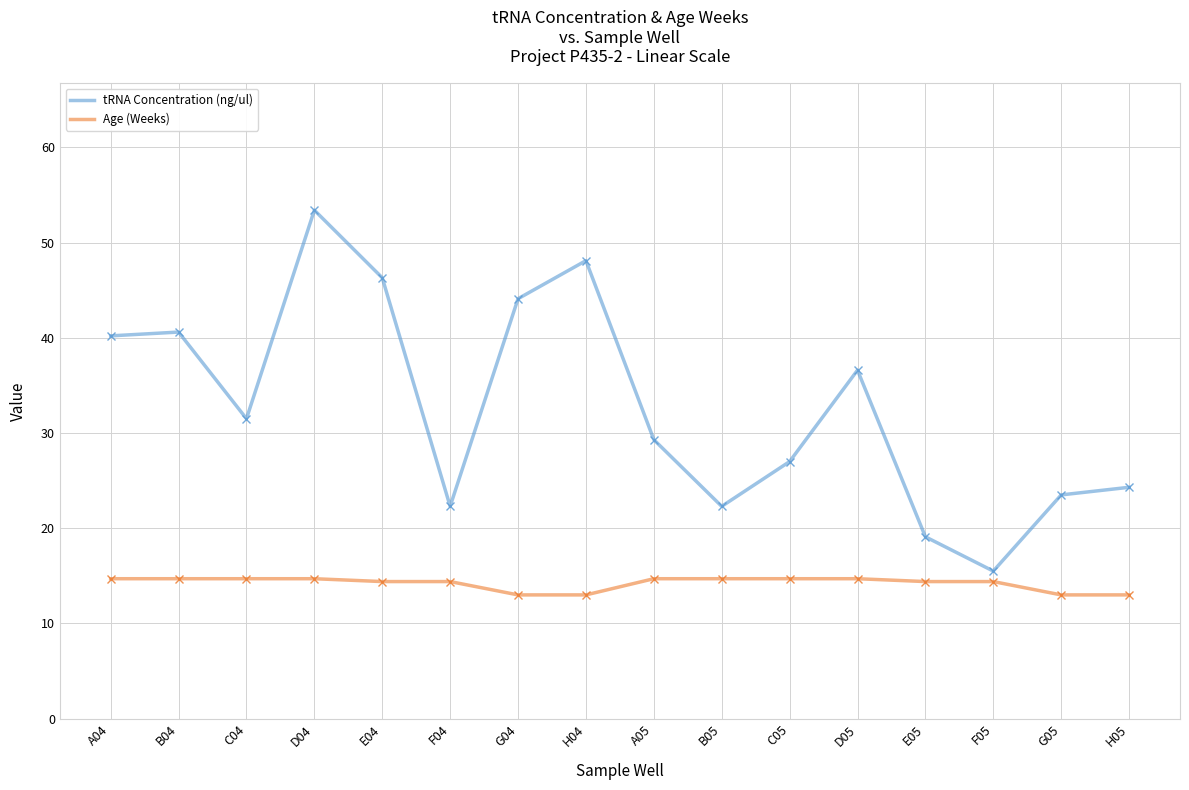

True or false: tRNA Concentration (ng/ul) has more than 1 interior local peaks.

True